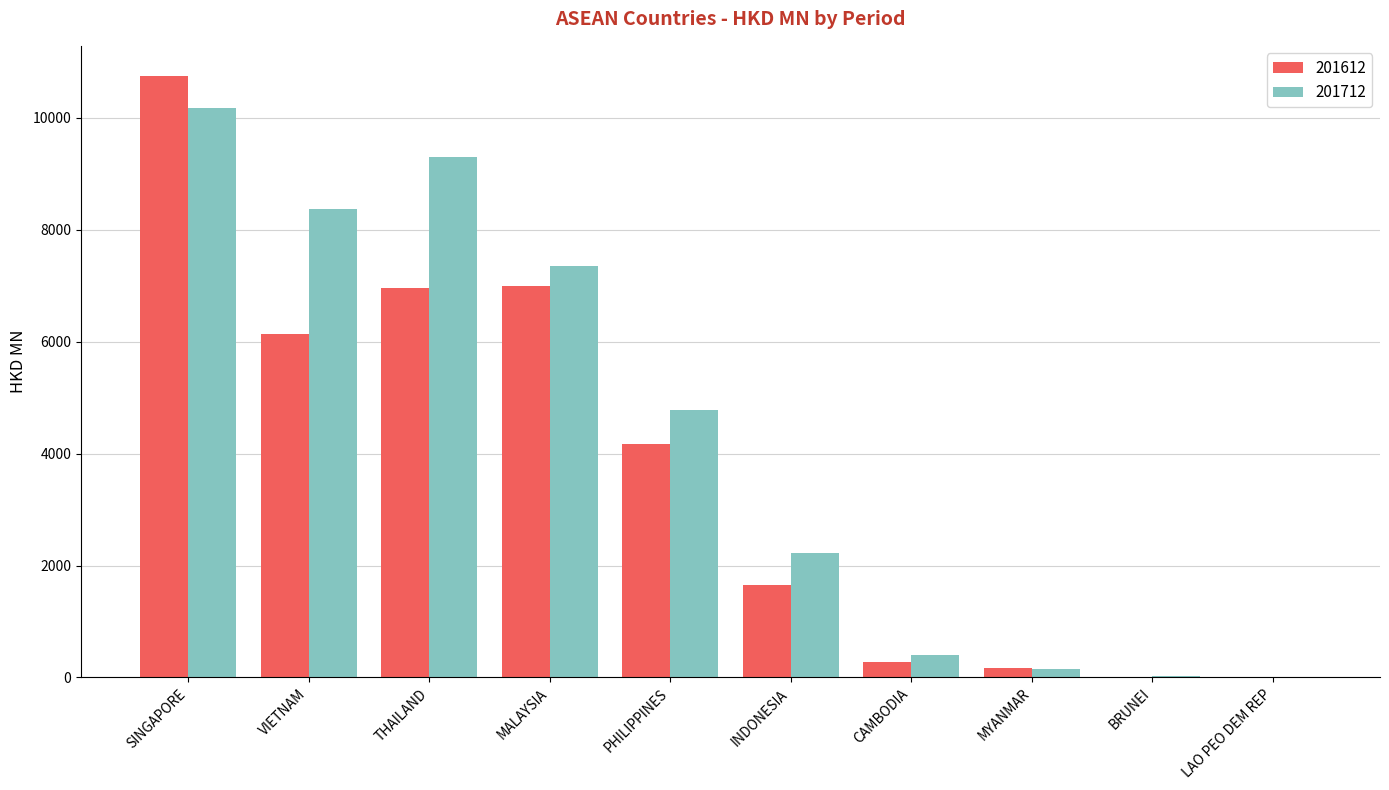

At which category does the chart reach its peak across all series?

SINGAPORE